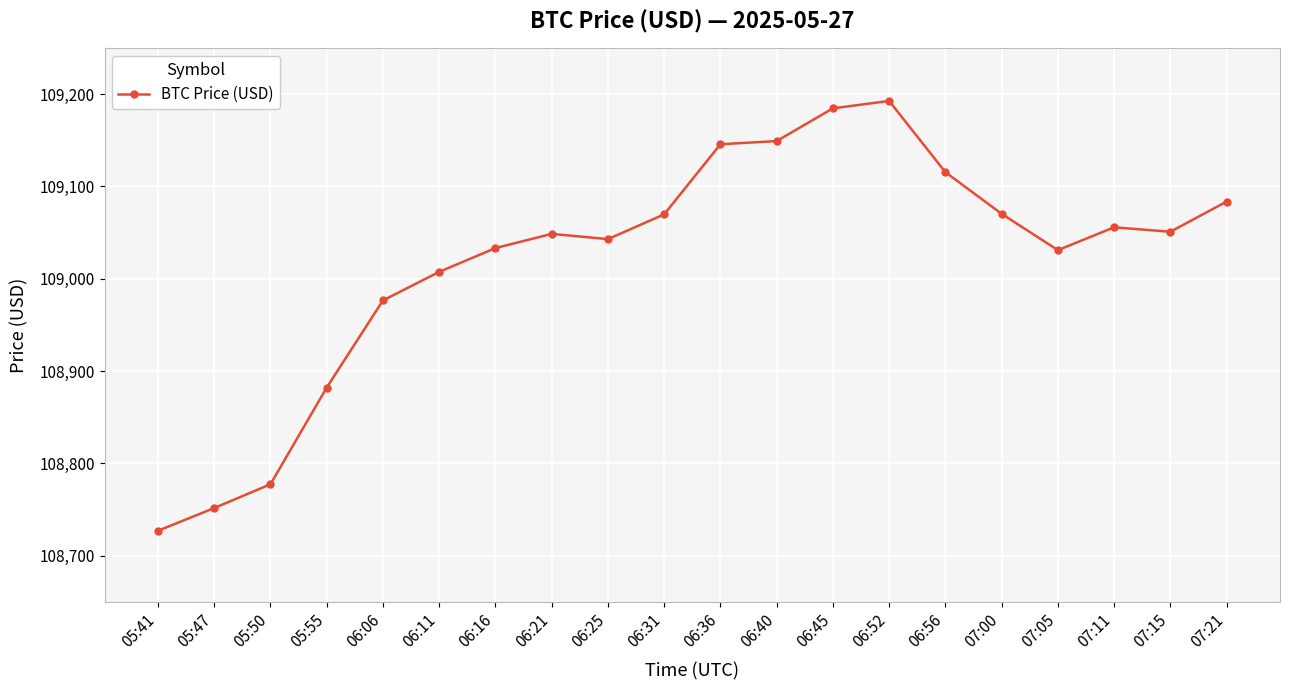

What is the difference between the values at 06:56 and 06:06?

138.9